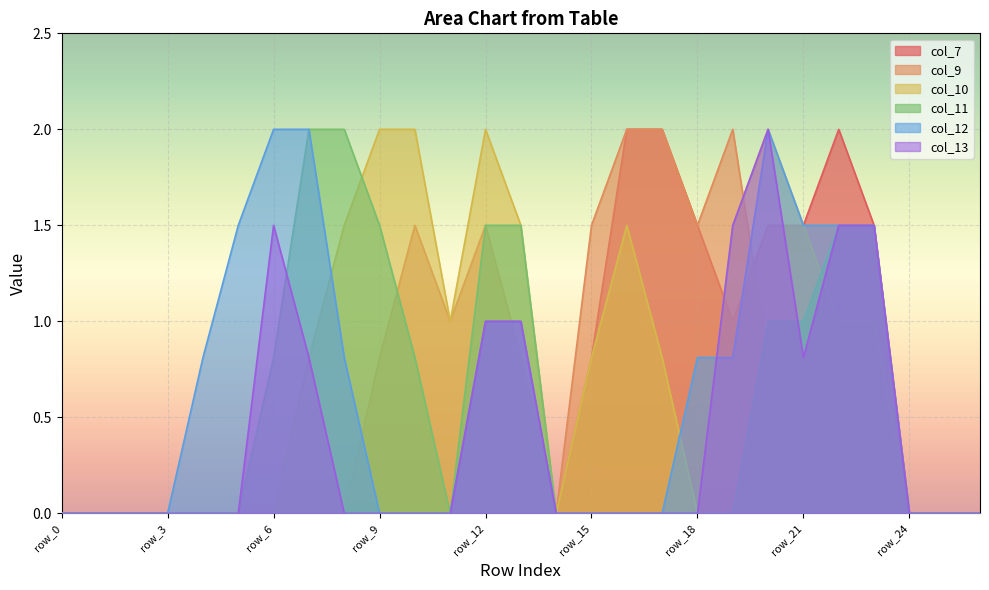

Which series changed the most between row_22 and row_25?

col_7